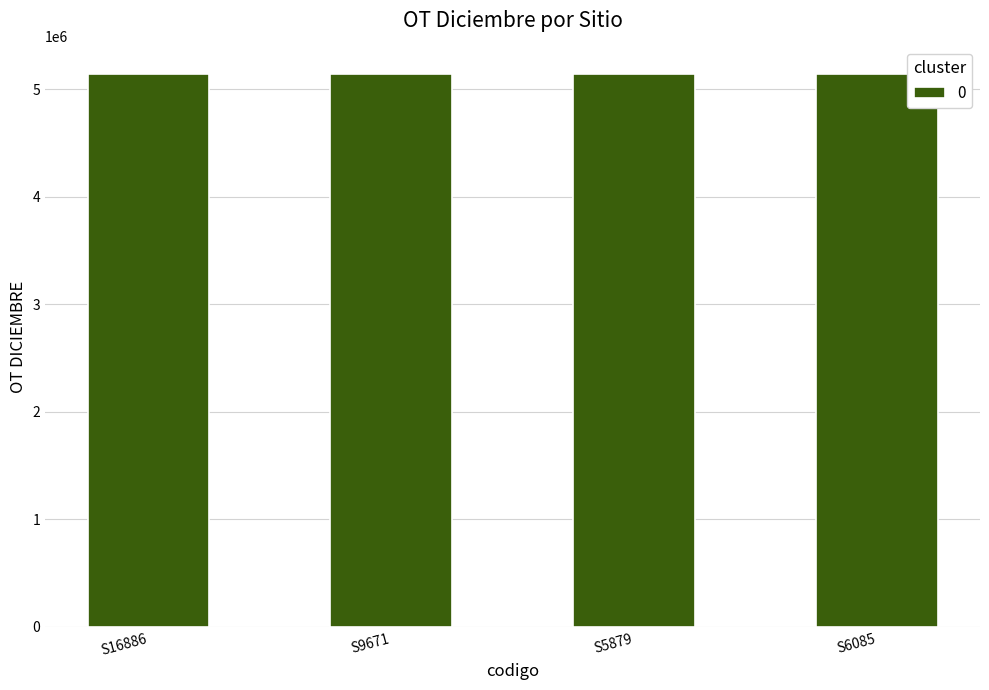

What is the change in value from S9671 to S6085?

+287